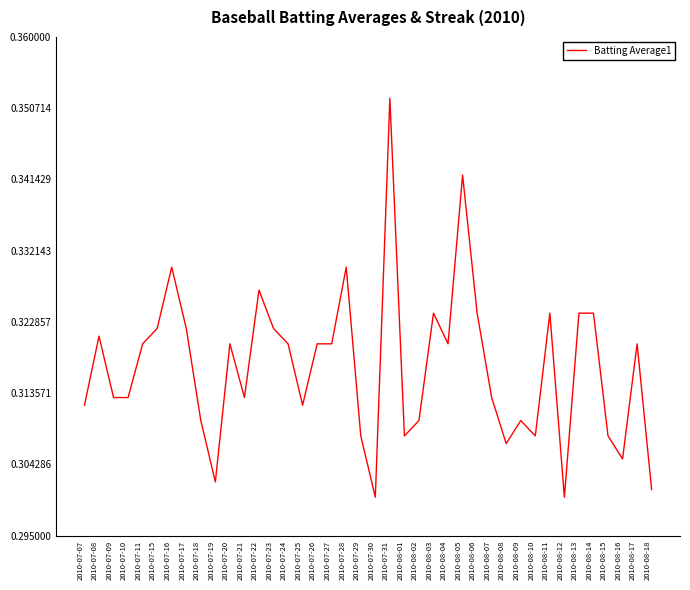

What position from the left is 2010-07-28?

19